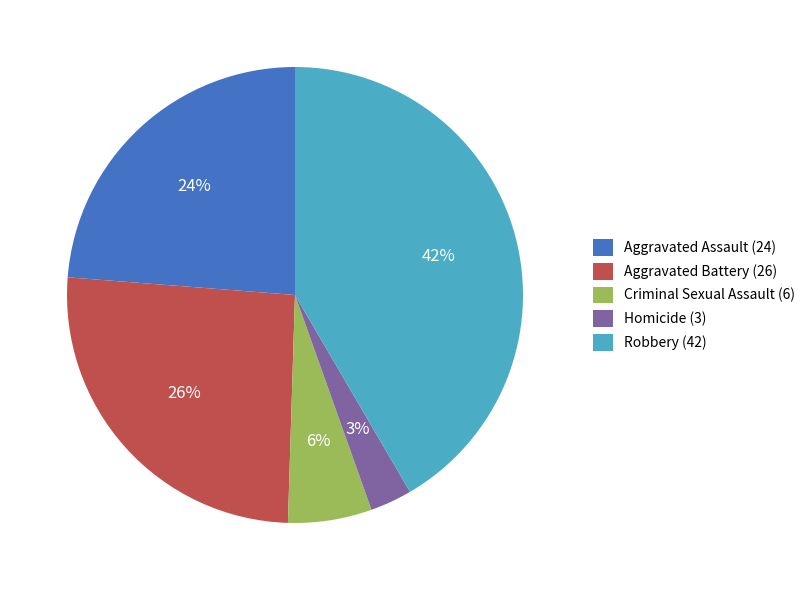

Is it true that Homicide is 3% of the pie?

True